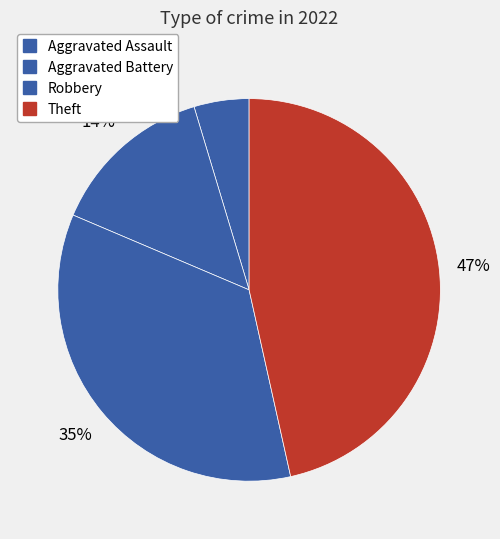

Do Aggravated Assault and Theft together represent more than half of the pie?

Yes